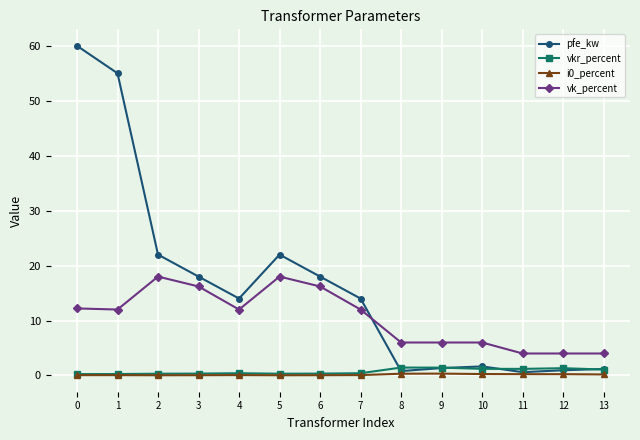

What is the lowest value of the vk_percent series?

4.0